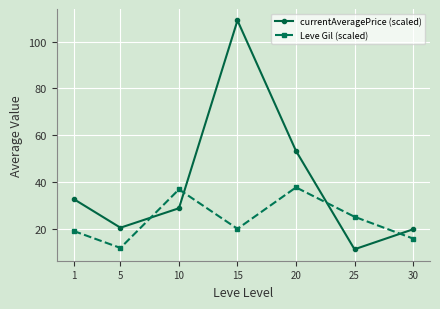

What is the maximum value for currentAveragePrice (scaled)?

109.0